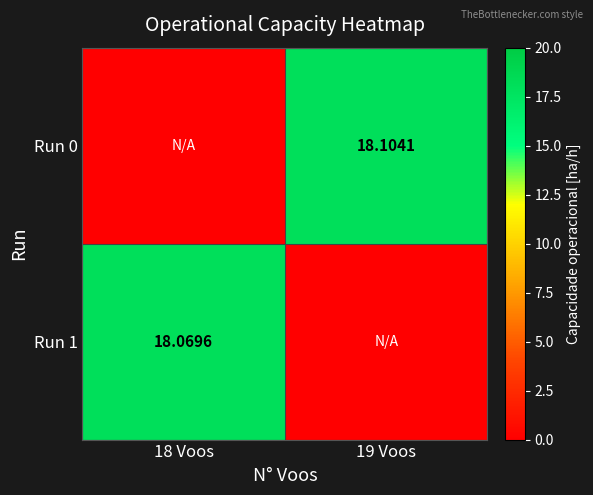

Between 18 Voos and 19 Voos, which is larger?

19 Voos